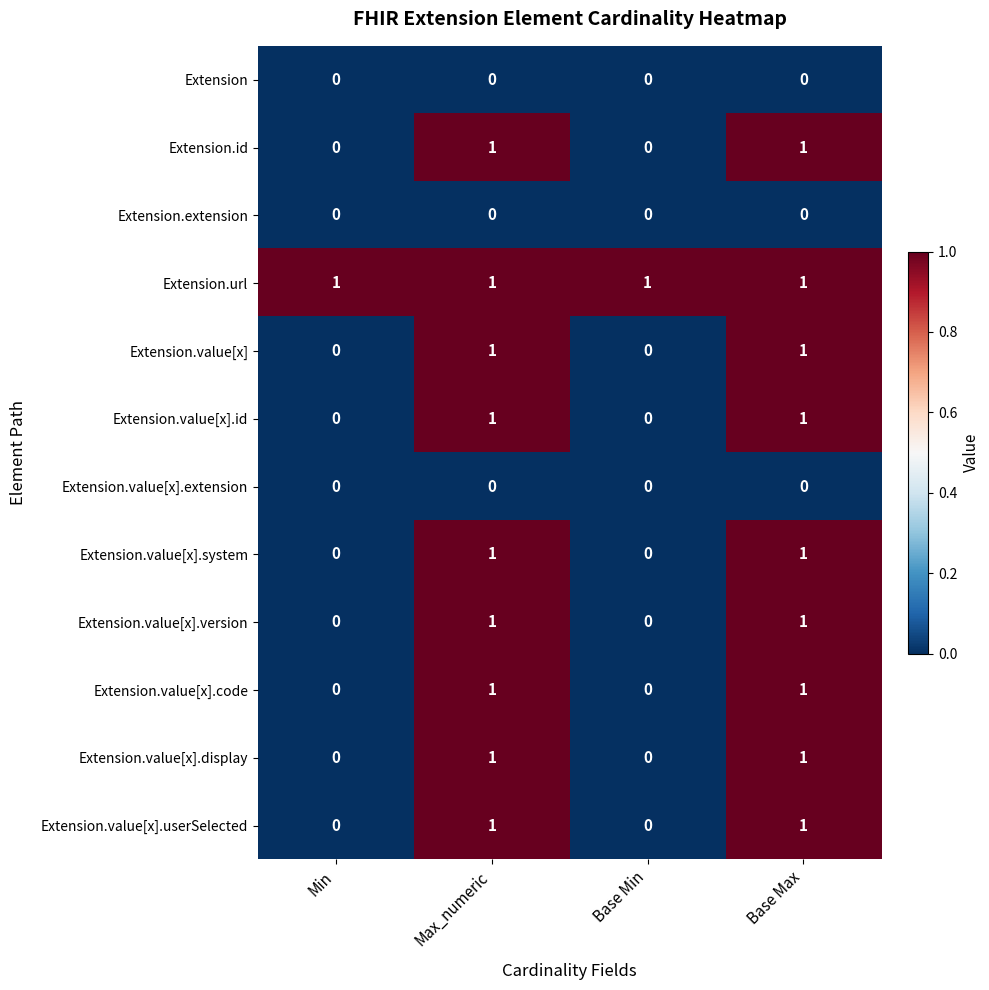

What is the total value across all series at Base Min?

1